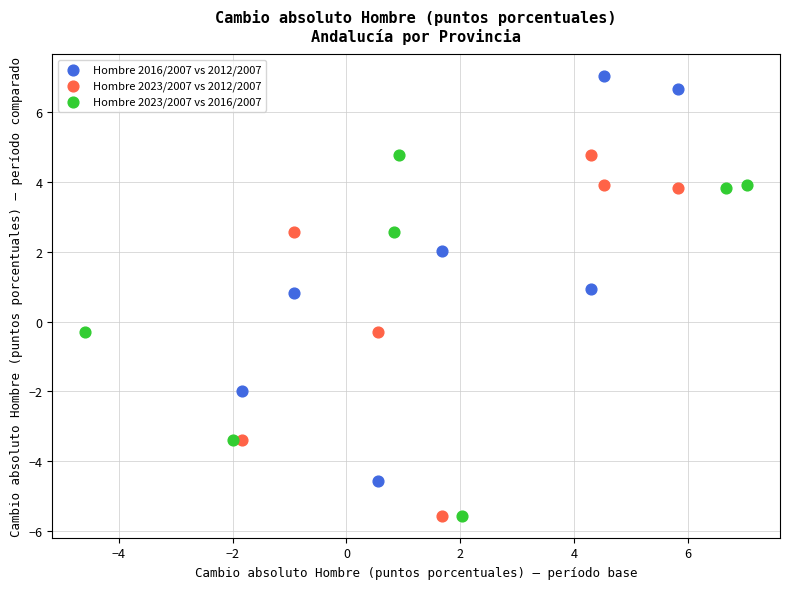

Which series contains the highest Y value?

Hombre 2016/2007 vs 2012/2007